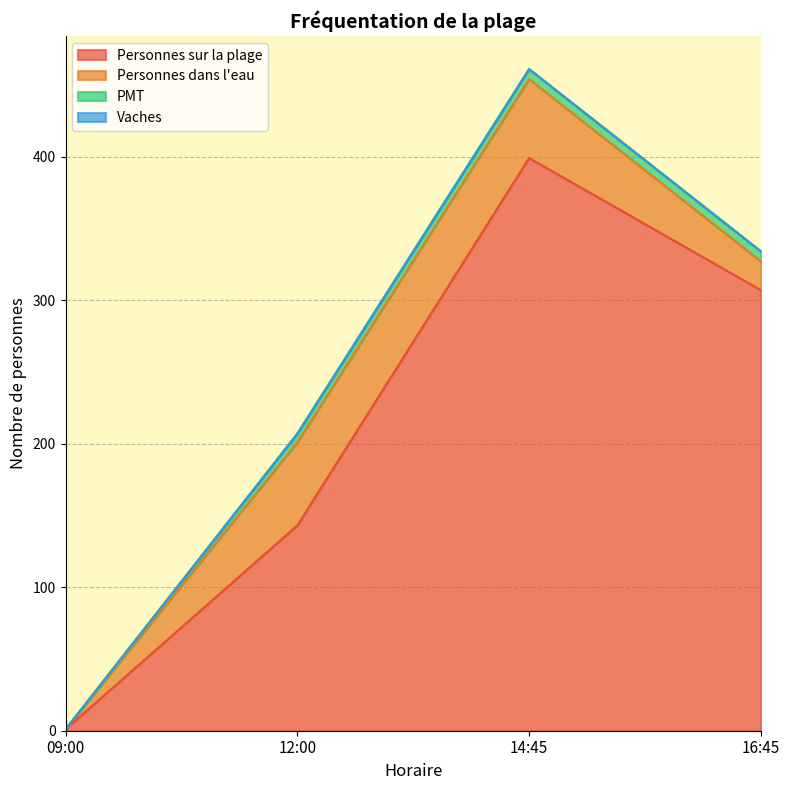

How many series are shown in this chart?

4